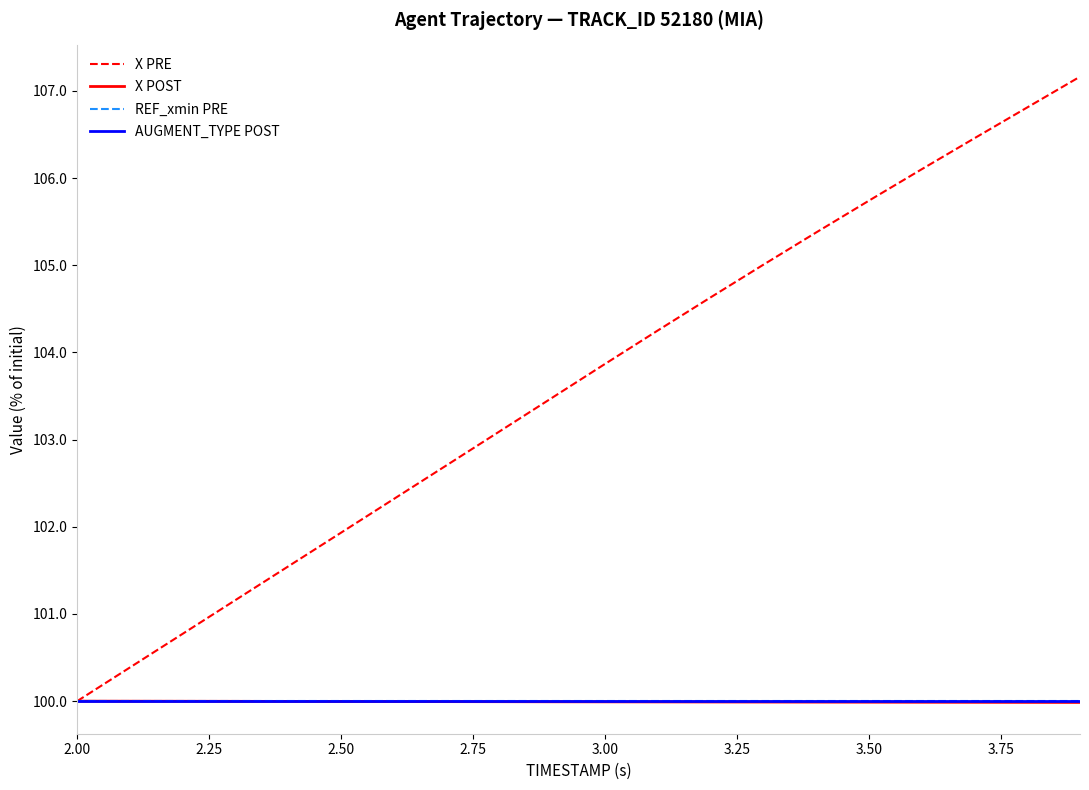

Is this an area chart (filled region under the line)?

No